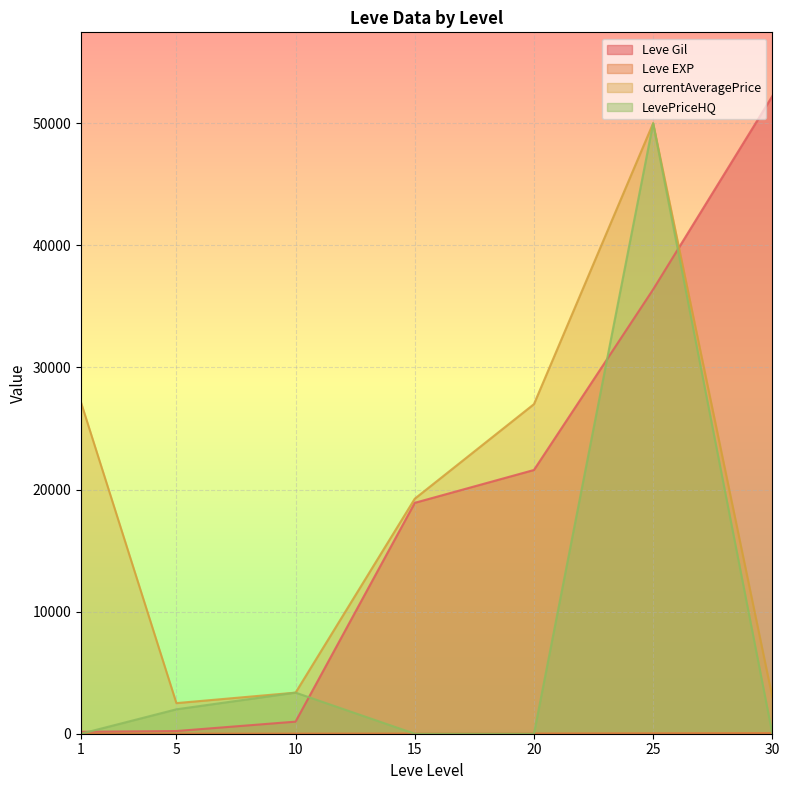

True or false: currentAveragePrice and LevePriceHQ intersect in this chart.

False